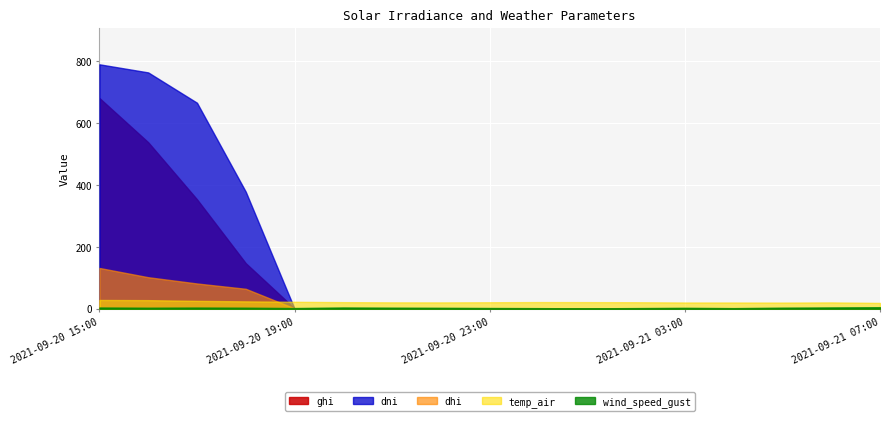

How many values in the temp_air series are below 21?

7